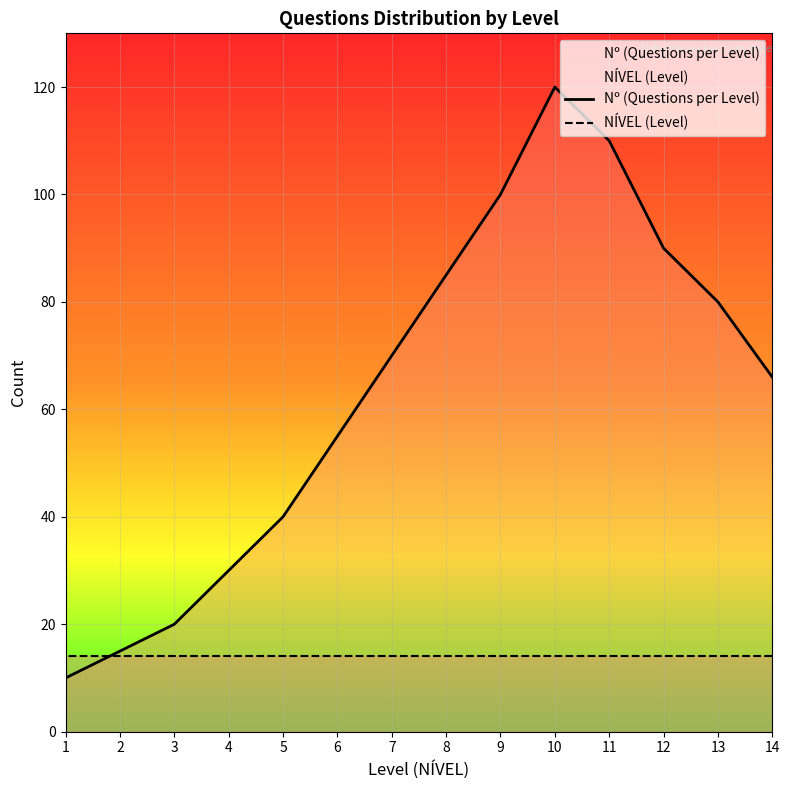

At how many categories does at least one series exceed 74?

6